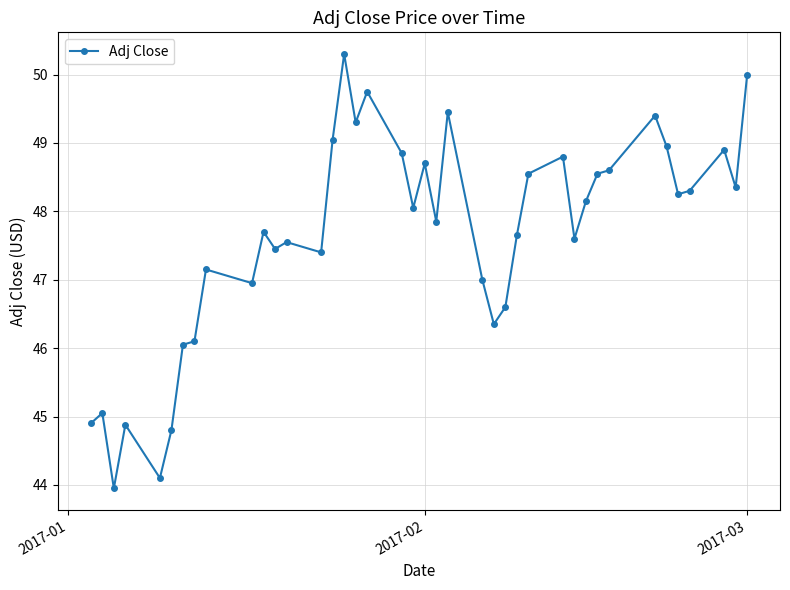

What is the difference between the maximum and minimum values?

6.3